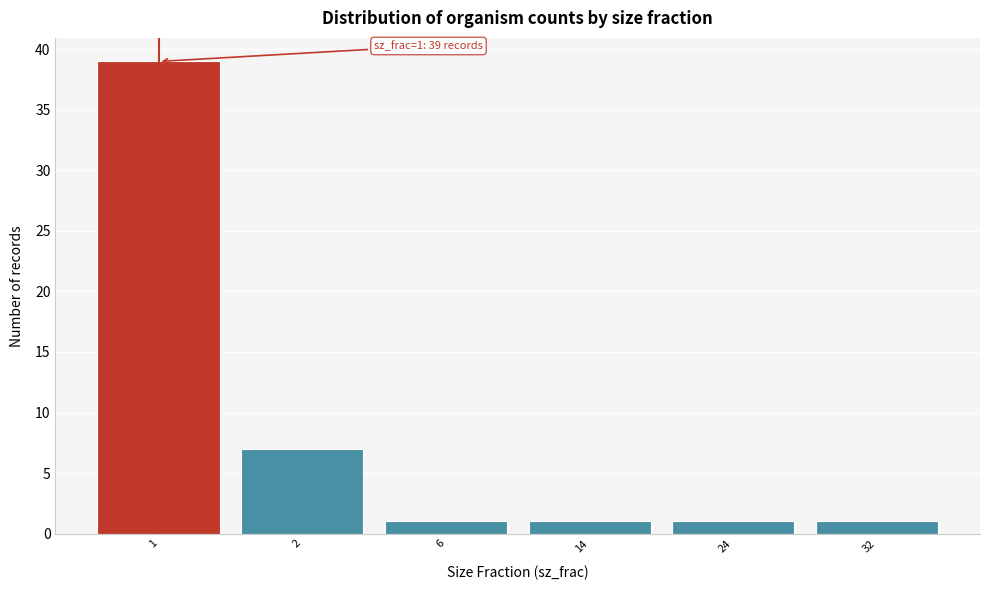

Reading right to left, list all the values displayed in this chart.

1	1	1	1	7	39